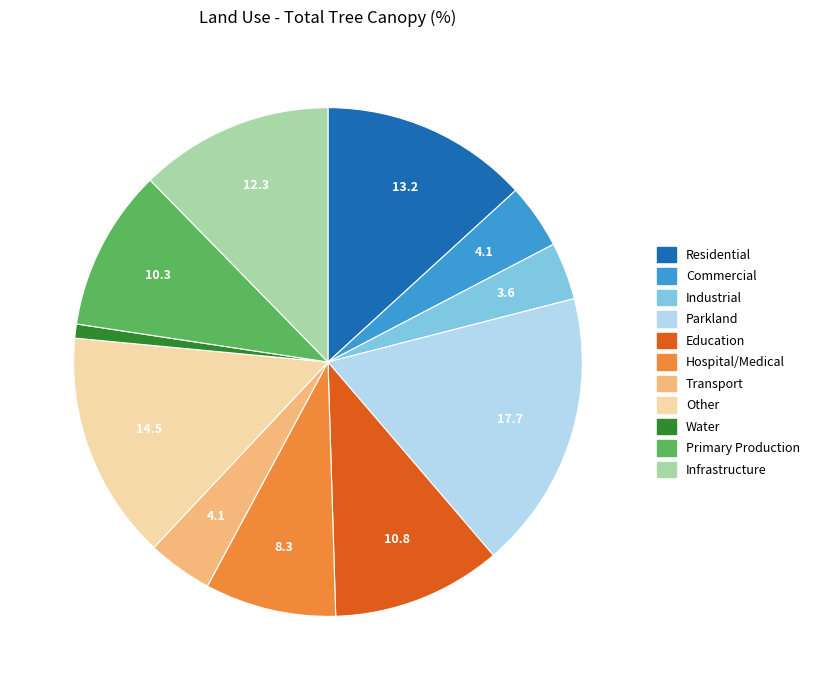

Approximately how many times larger is the value at Parkland compared to Primary Production?

1.7